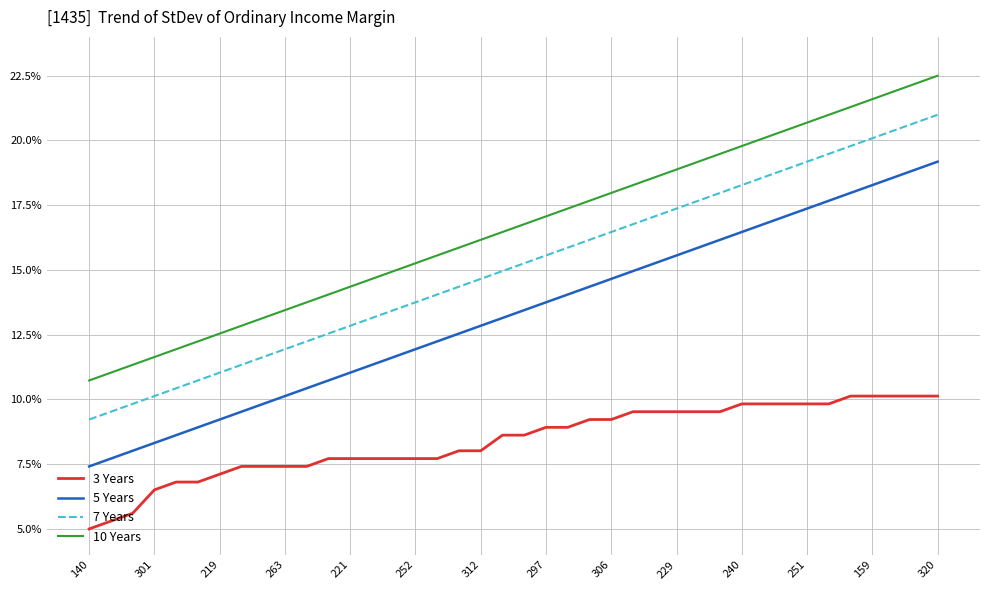

Reading right to left, what are all the values shown in this chart?

3 Years: 10.1	10.1	10.1	10.1	10.1	9.8	9.8	9.8	9.8	9.8	9.5	9.5	9.5	9.5	9.5	9.2	9.2	8.9	8.9	8.6	8.6	8.0	8.0	7.7	7.7	7.7	7.7	7.7	7.7	7.4	7.4	7.4	7.4	7.1	6.8	6.8	6.5	5.6	5.3	5.0
5 Years: 19.2	18.9	18.6	18.3	18.0	17.7	17.4	17.1	16.8	16.5	16.2	15.9	15.6	15.3	15.0	14.7	14.4	14.1	13.8	13.4	13.1	12.8	12.5	12.2	11.9	11.6	11.3	11.0	10.7	10.4	10.1	9.8	9.5	9.2	8.9	8.6	8.3	8.0	7.7	7.4
7 Years: 21.0	20.7	20.4	20.1	19.8	19.5	19.2	18.9	18.6	18.3	18.0	17.7	17.4	17.1	16.8	16.5	16.2	15.9	15.6	15.3	15.0	14.7	14.4	14.1	13.8	13.4	13.1	12.8	12.5	12.2	11.9	11.6	11.3	11.0	10.7	10.4	10.1	9.8	9.5	9.2
10 Years: 22.5	22.2	21.9	21.6	21.3	21.0	20.7	20.4	20.1	19.8	19.5	19.2	18.9	18.6	18.3	18.0	17.7	17.4	17.1	16.8	16.5	16.2	15.9	15.6	15.3	15.0	14.7	14.4	14.1	13.8	13.4	13.1	12.8	12.5	12.2	11.9	11.6	11.3	11.0	10.7